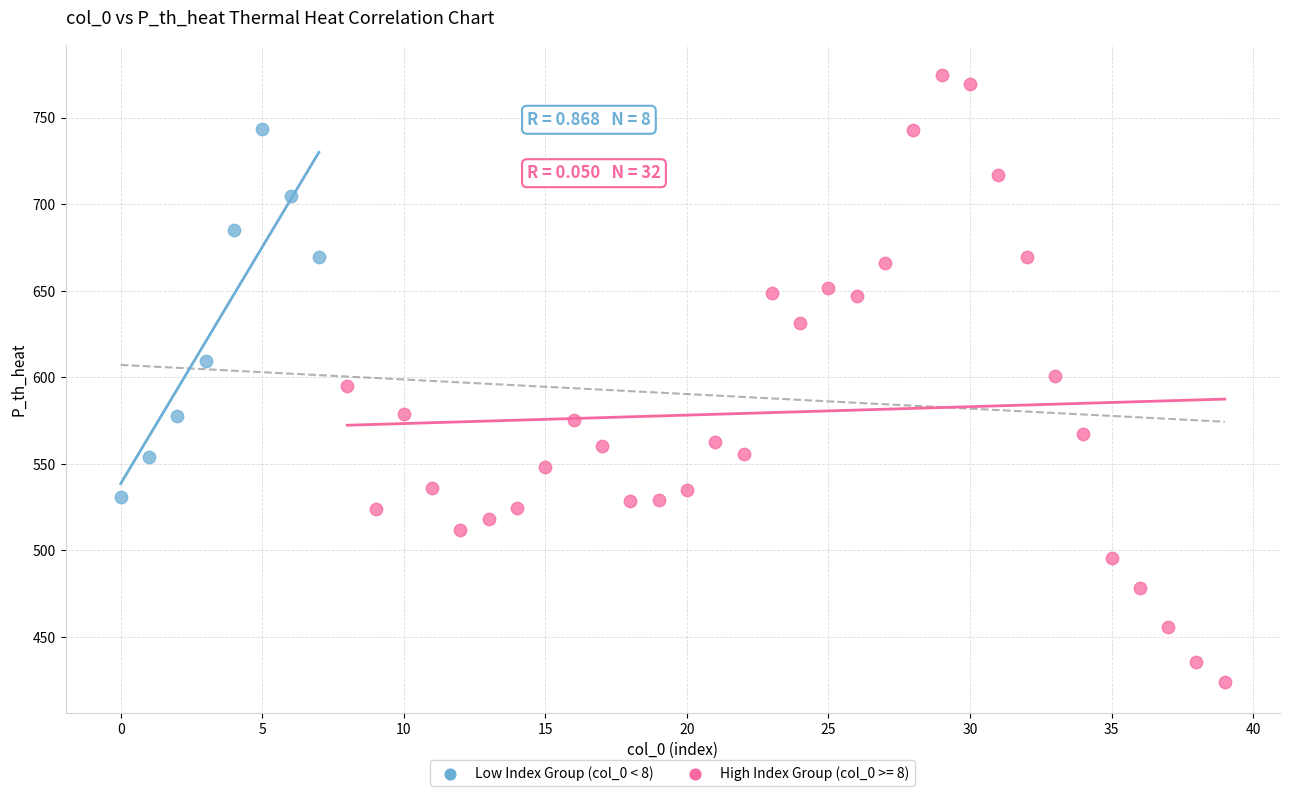

Which series has the largest Y range (max minus min)?

High Index Group (col_0 >= 8)